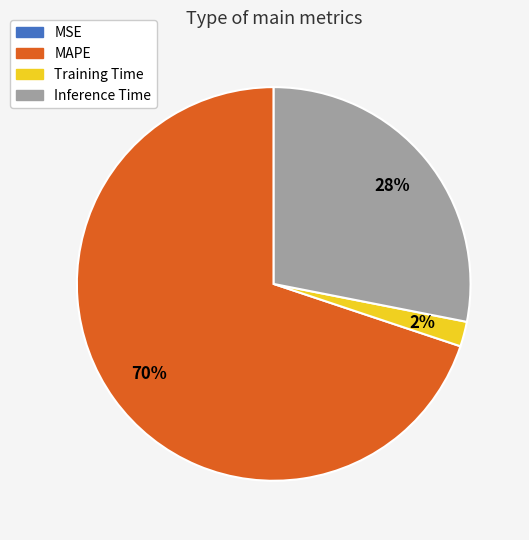

Do Training Time and Inference Time together represent more than half of the pie?

No